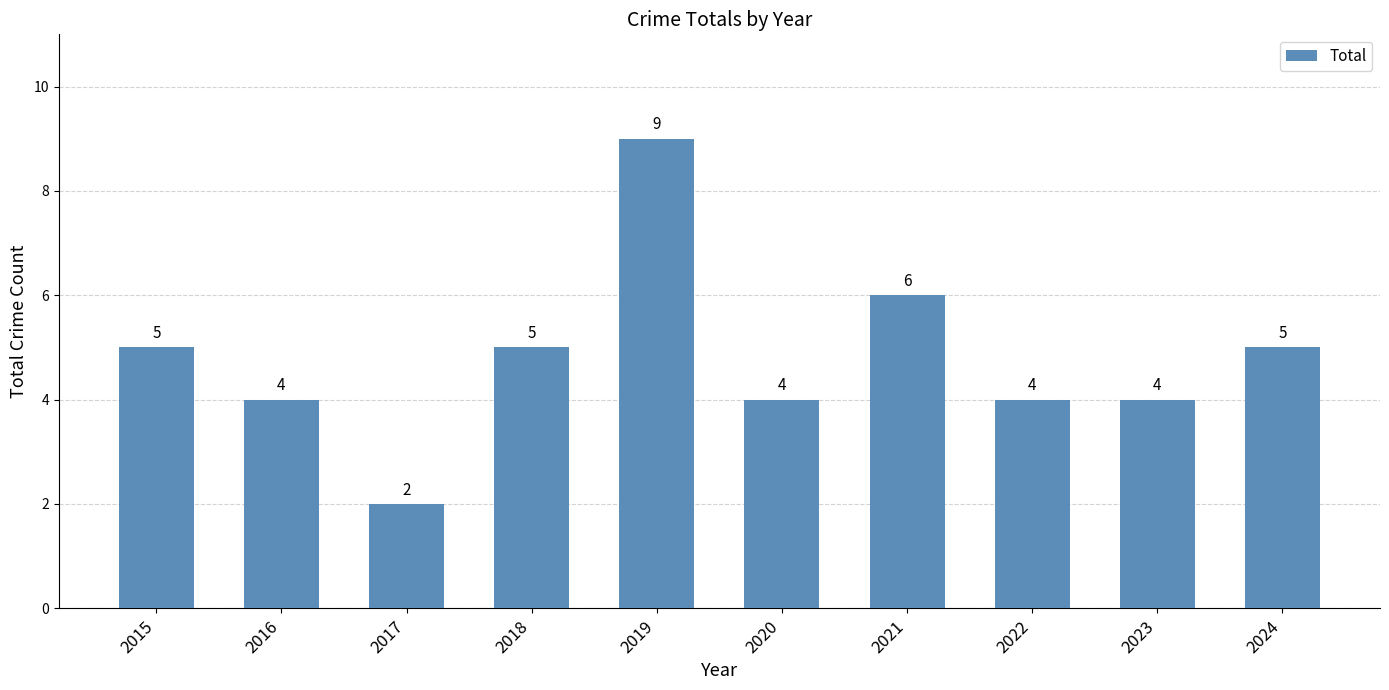

Reading left to right, extract all data points from this chart.

2015=5	2016=4	2017=2	2018=5	2019=9	2020=4	2021=6	2022=4	2023=4	2024=5